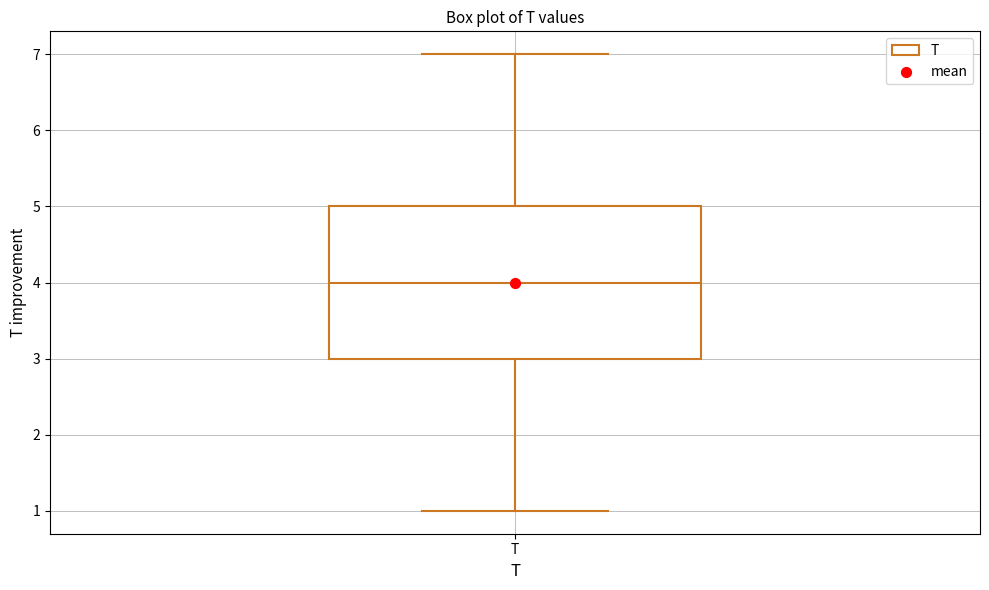

Read this box plot against the y-axis: the position of the median line, the range covered by the box, and the ends of both whiskers. The values are not printed on the chart, so give them approximately, as read against the axis.

median 4, box 3 to 5, whiskers 1 to 7